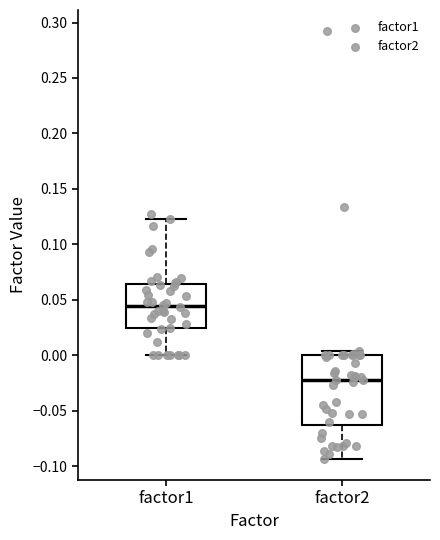

Reading left to right, transcribe this box plot: for each box, give where its median line is, the range the box spans, and where its two whiskers end, as read against the y-axis. The values are not printed on the chart, so give them approximately, as read against the axis.

factor1: median 0.045, box 0.025 to 0.065, whiskers 0.000 to 0.125
factor2: median -0.020, box -0.065 to 0.000, whiskers -0.095 to 0.005